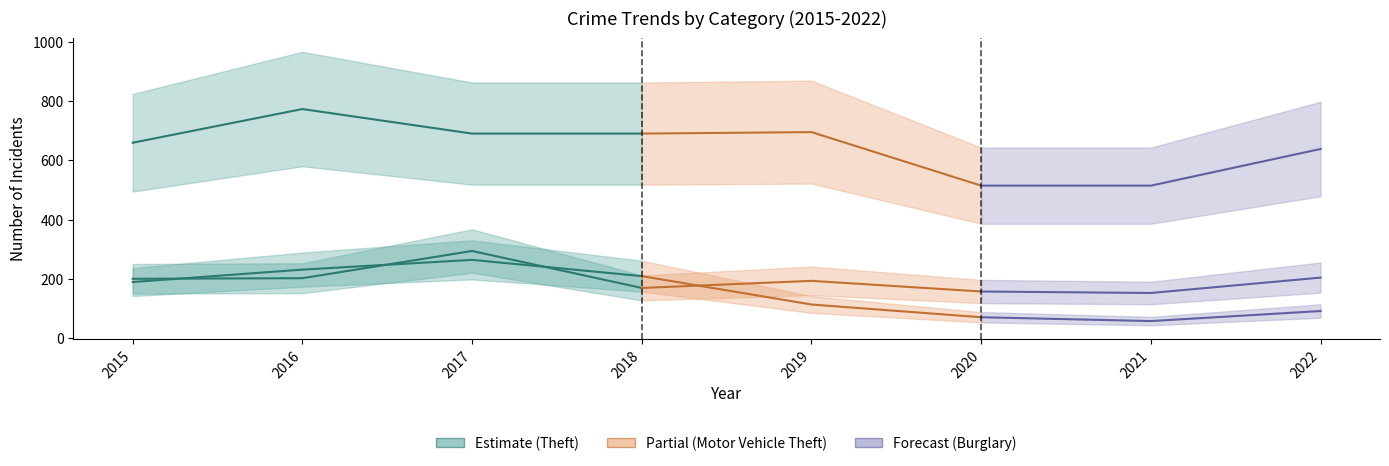

Reading left to right, what are all the values shown in this chart?

Theft: 660	774	691	691	696	515	515	639
Motor Vehicle Theft: 200	202	294	169	193	157	152	204
Burglary: 189	231	264	209	113	70	57	91